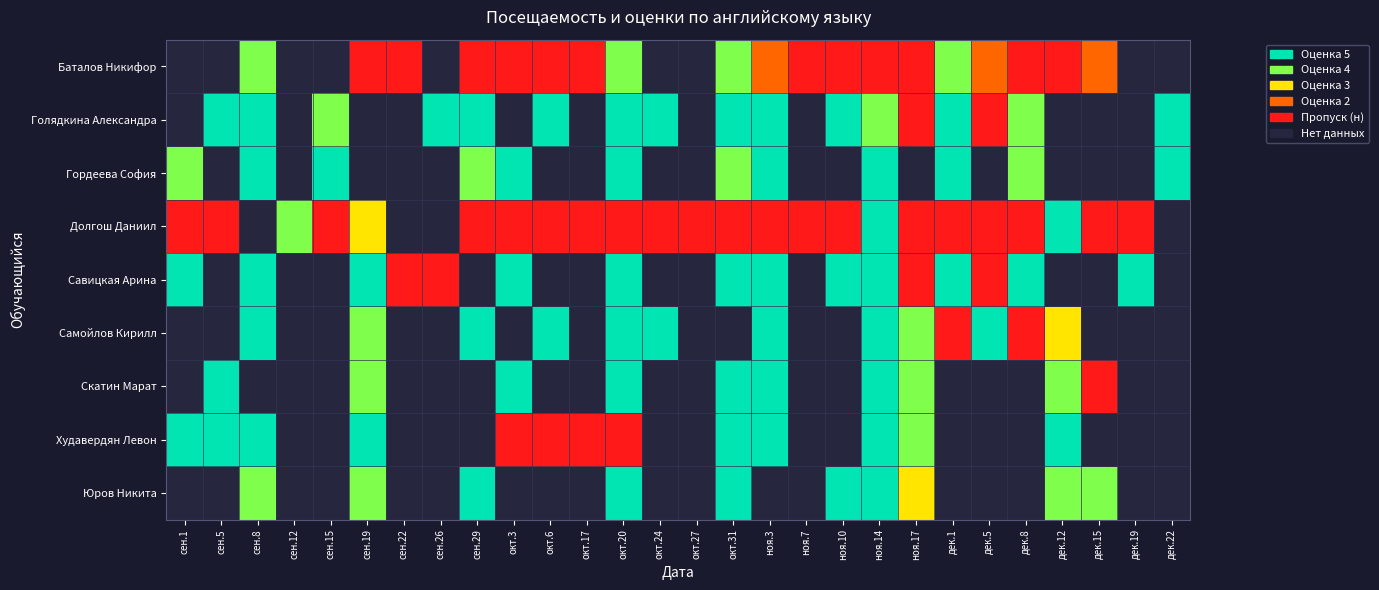

Which series has the largest total across all categories?

Голядкина Александра